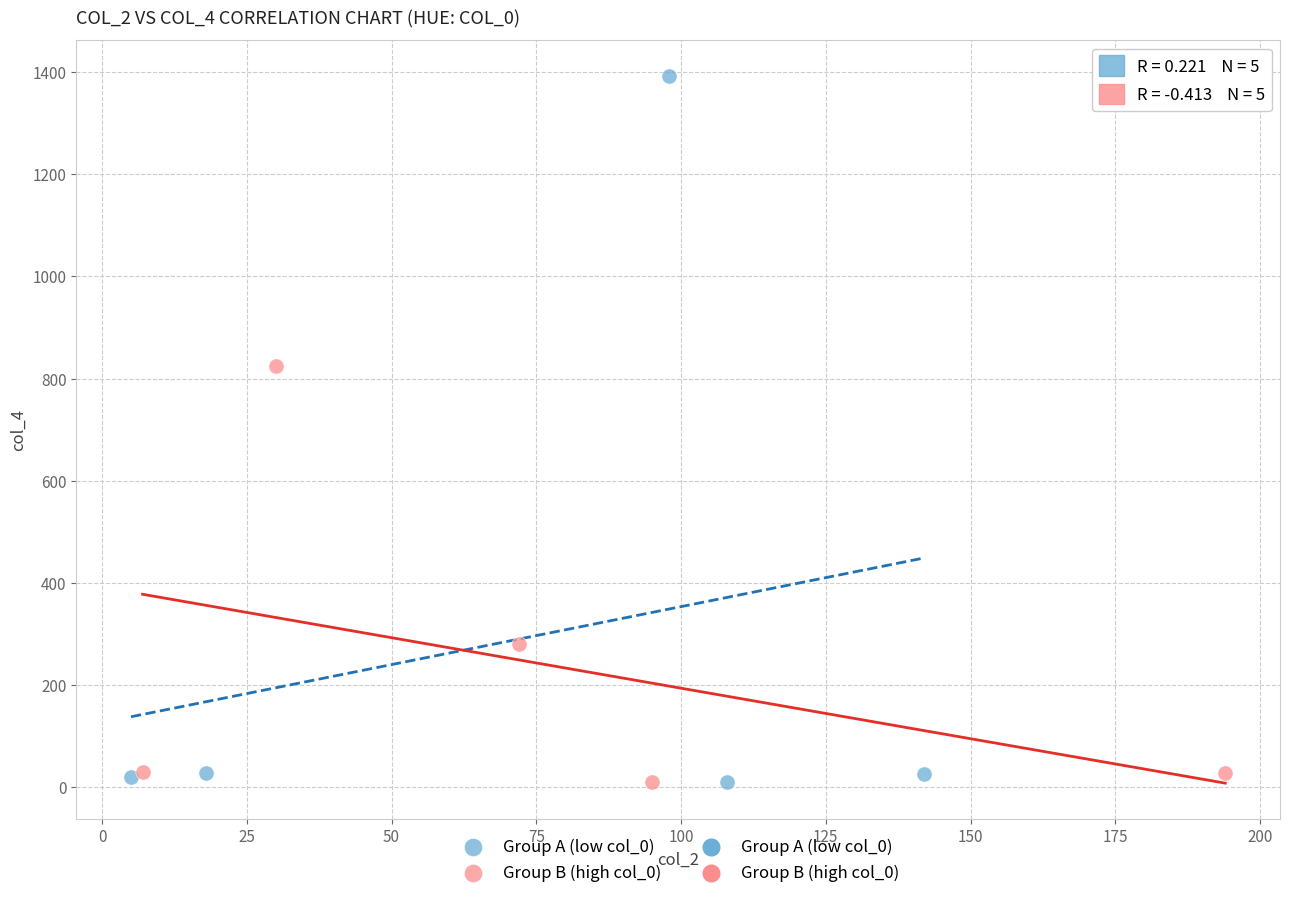

Which series reaches the maximum Y coordinate?

Group A (low col_0)